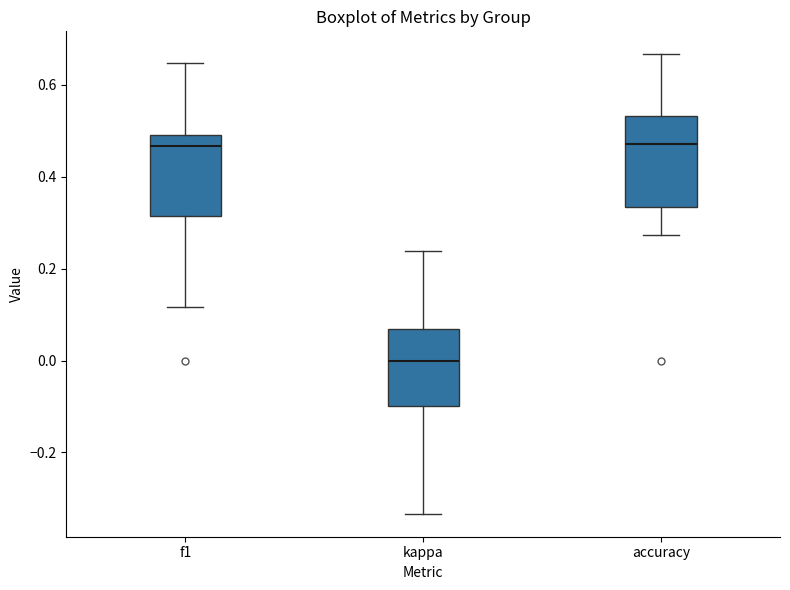

Reading left to right, transcribe this box plot: for each box, give where its median line is, the range the box spans, and where its two whiskers end, as read against the y-axis. The values are not printed on the chart, so give them approximately, as read against the axis.

f1: median 0.46, box 0.32 to 0.50, whiskers 0.12 to 0.64
kappa: median 0.00, box -0.10 to 0.06, whiskers -0.34 to 0.24
accuracy: median 0.48, box 0.34 to 0.54, whiskers 0.28 to 0.66